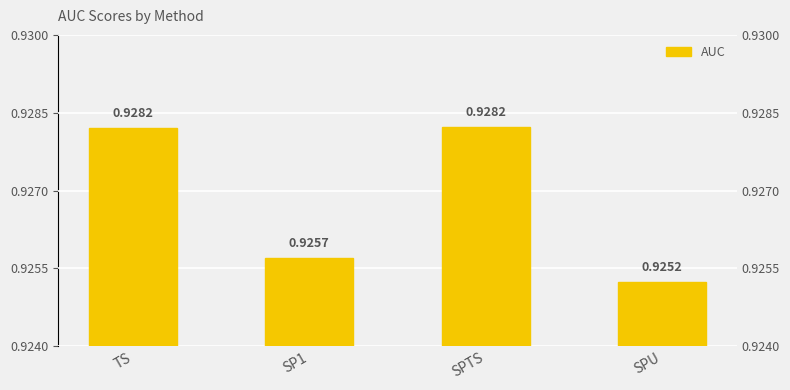

Which category has the lowest value across all series?

SPU